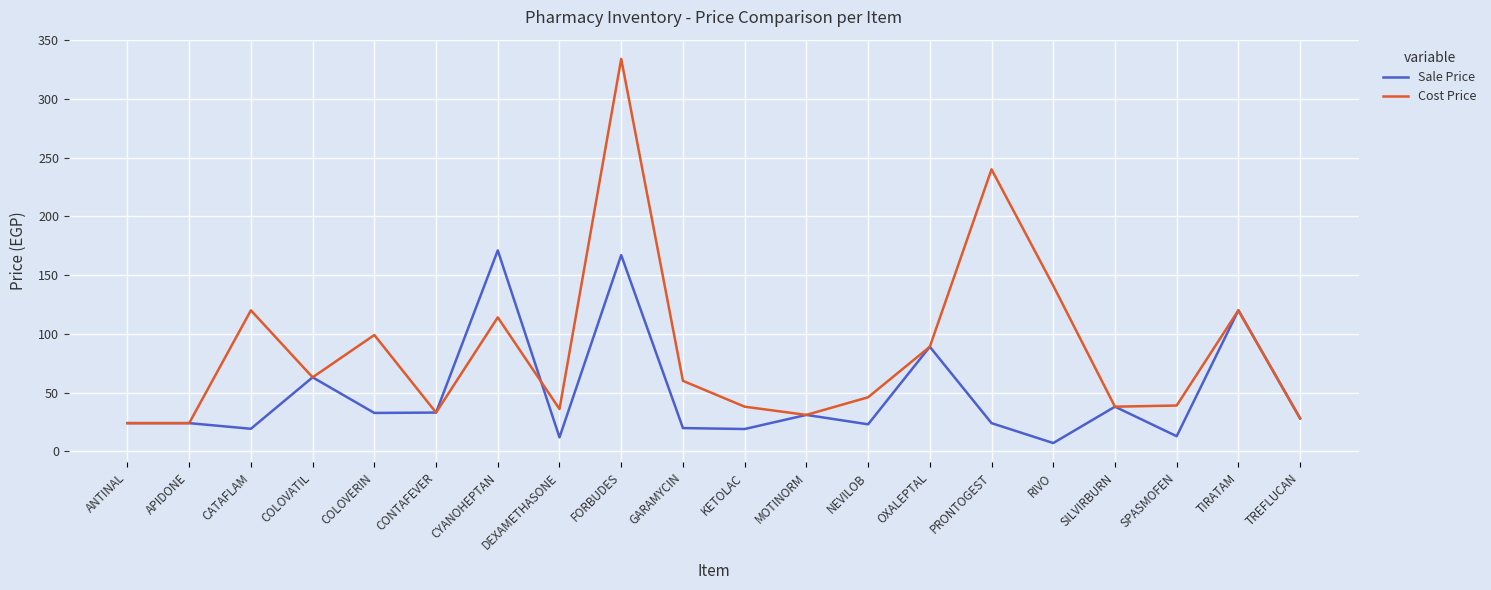

Rank the series by their average value, from highest to lowest.

Cost Price, Sale Price